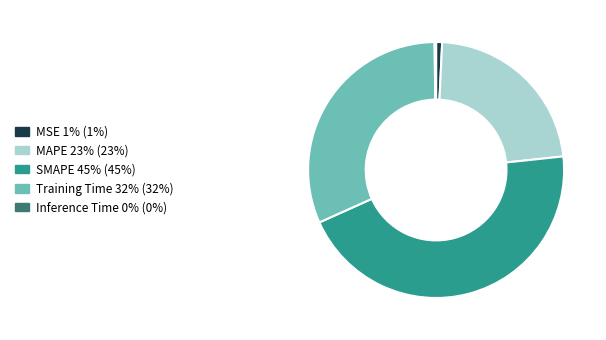

True or false: MAPE accounts for 23% of the total.

True